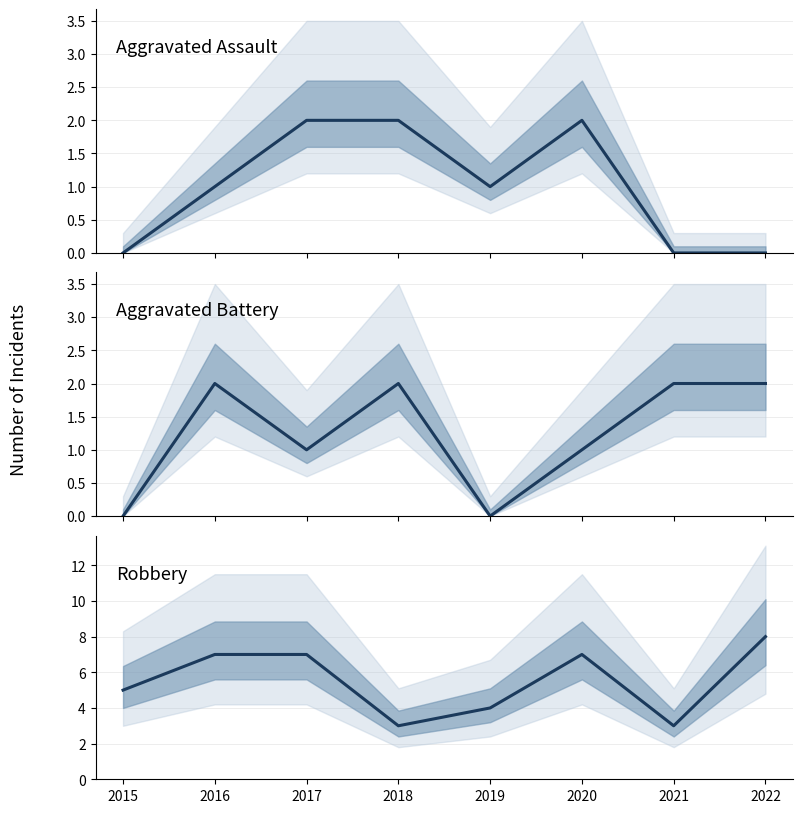

What is the sum of the Aggravated Assault values at 2016 and 2015?

1